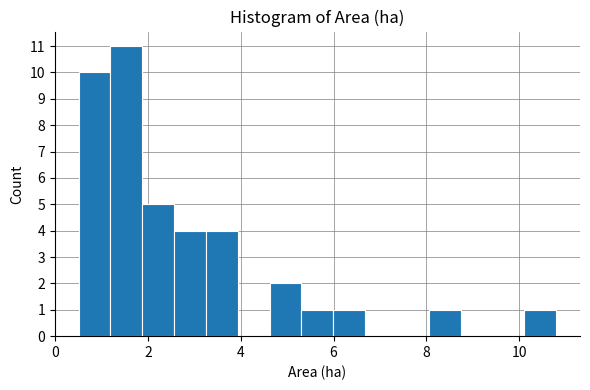

Read against the x-axis, roughly where is the centre of the tallest bar?

1.6